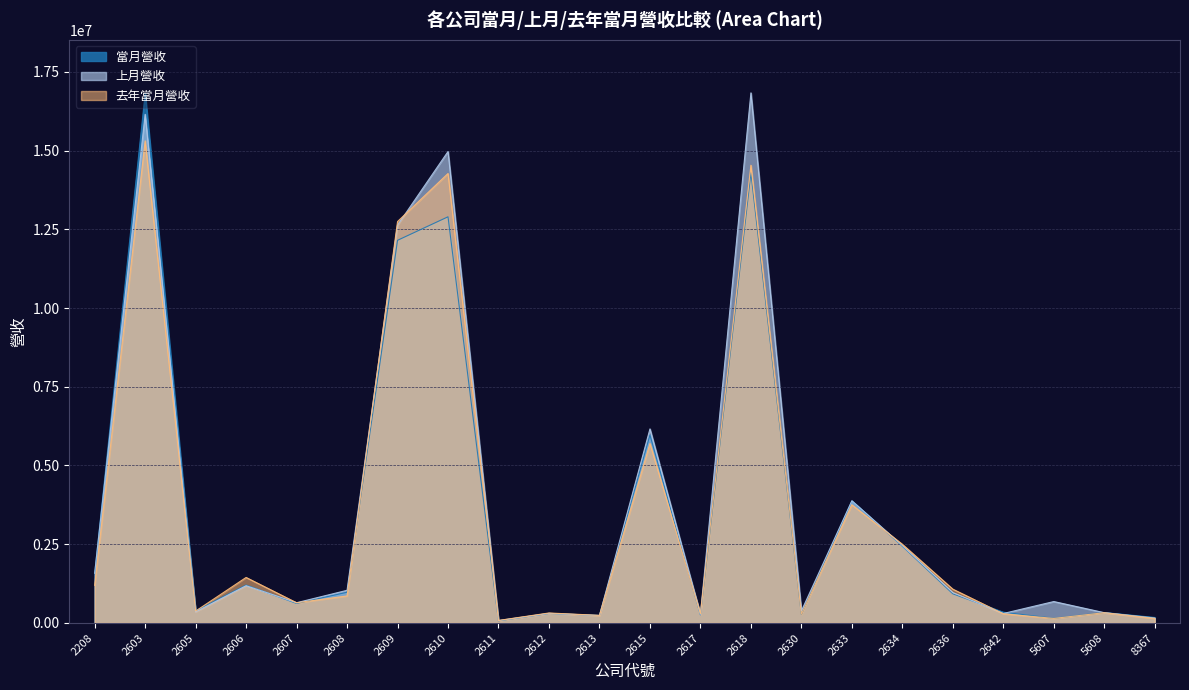

How many categories are shown in the chart?

22